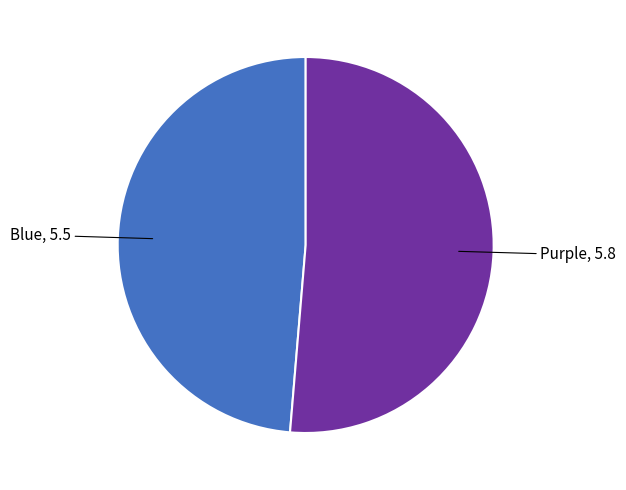

Is there any slice that represents more than half of the pie?

Yes